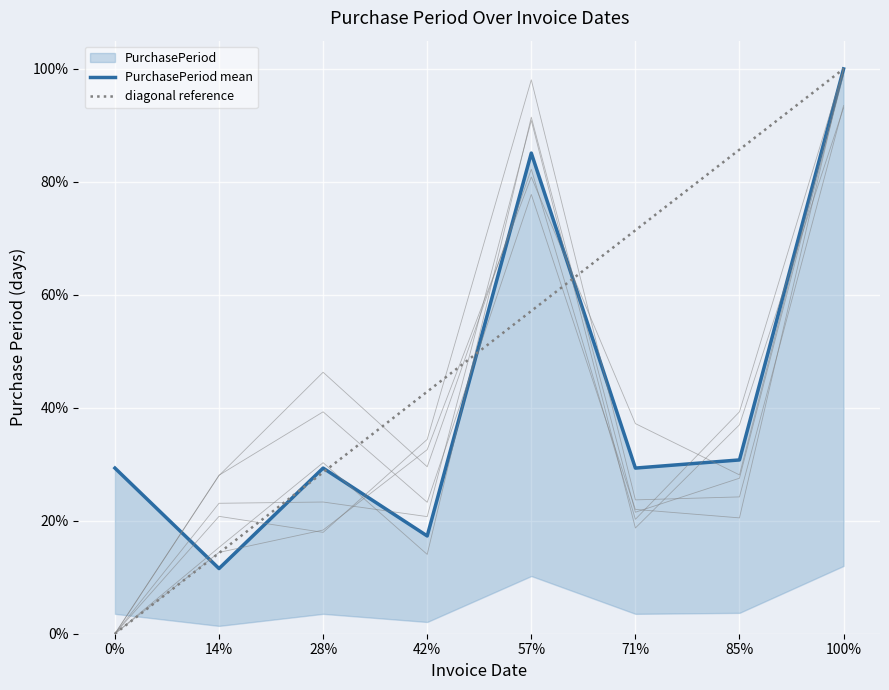

Between which two adjacent categories do PurchasePeriod mean and diagonal reference first intersect?

0% and 14%